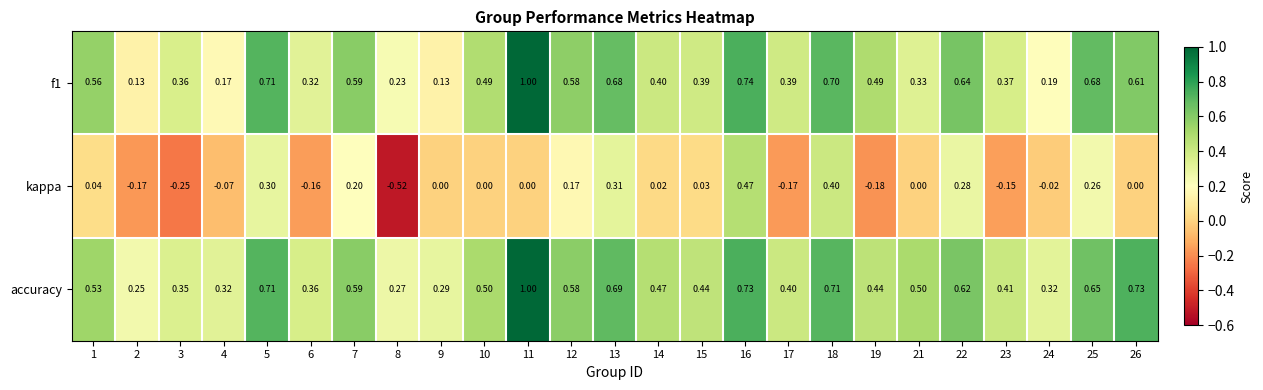

Which series has the widest spread of values?

kappa